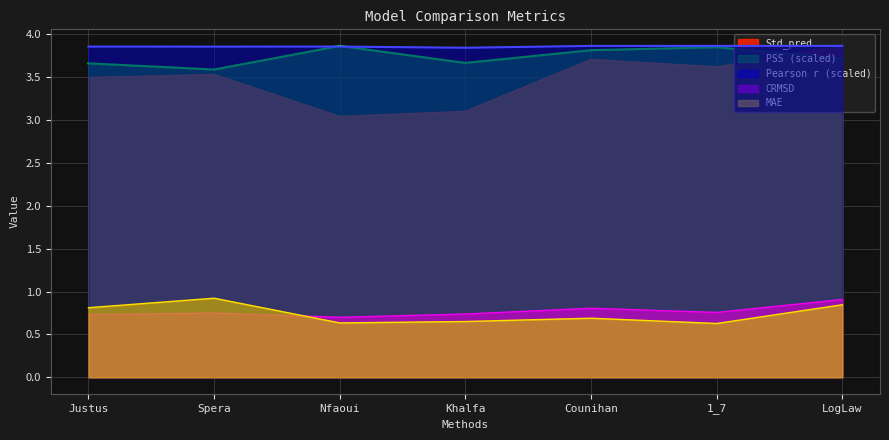

True or false: Pearson r and PSS cross at least once.

True